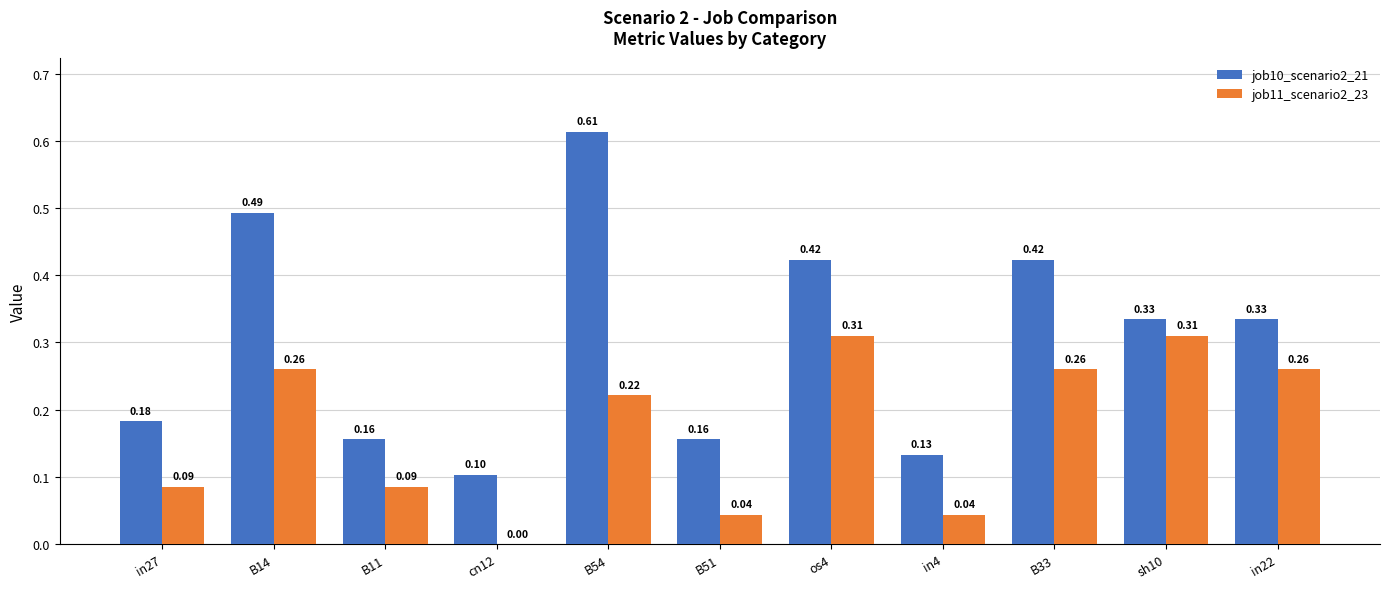

Does the chart contain stacked bars?

No